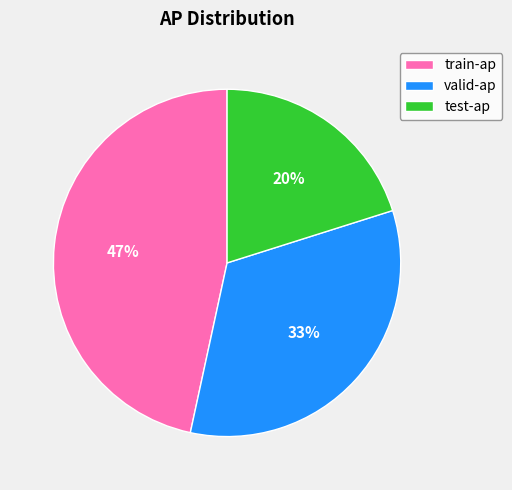

To the nearest percent, what is the average slice percentage?

33%